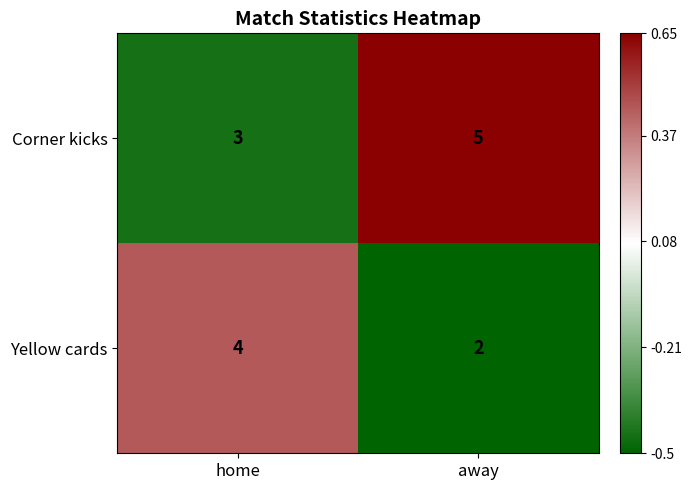

What is the spread (max minus min) of values at away?

3